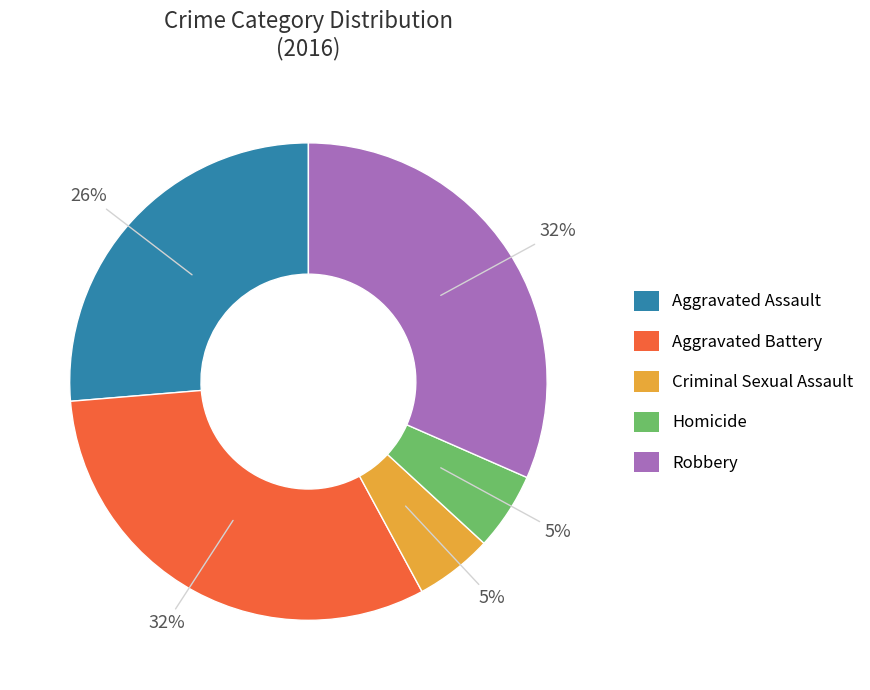

Count the number of slices in the pie.

5